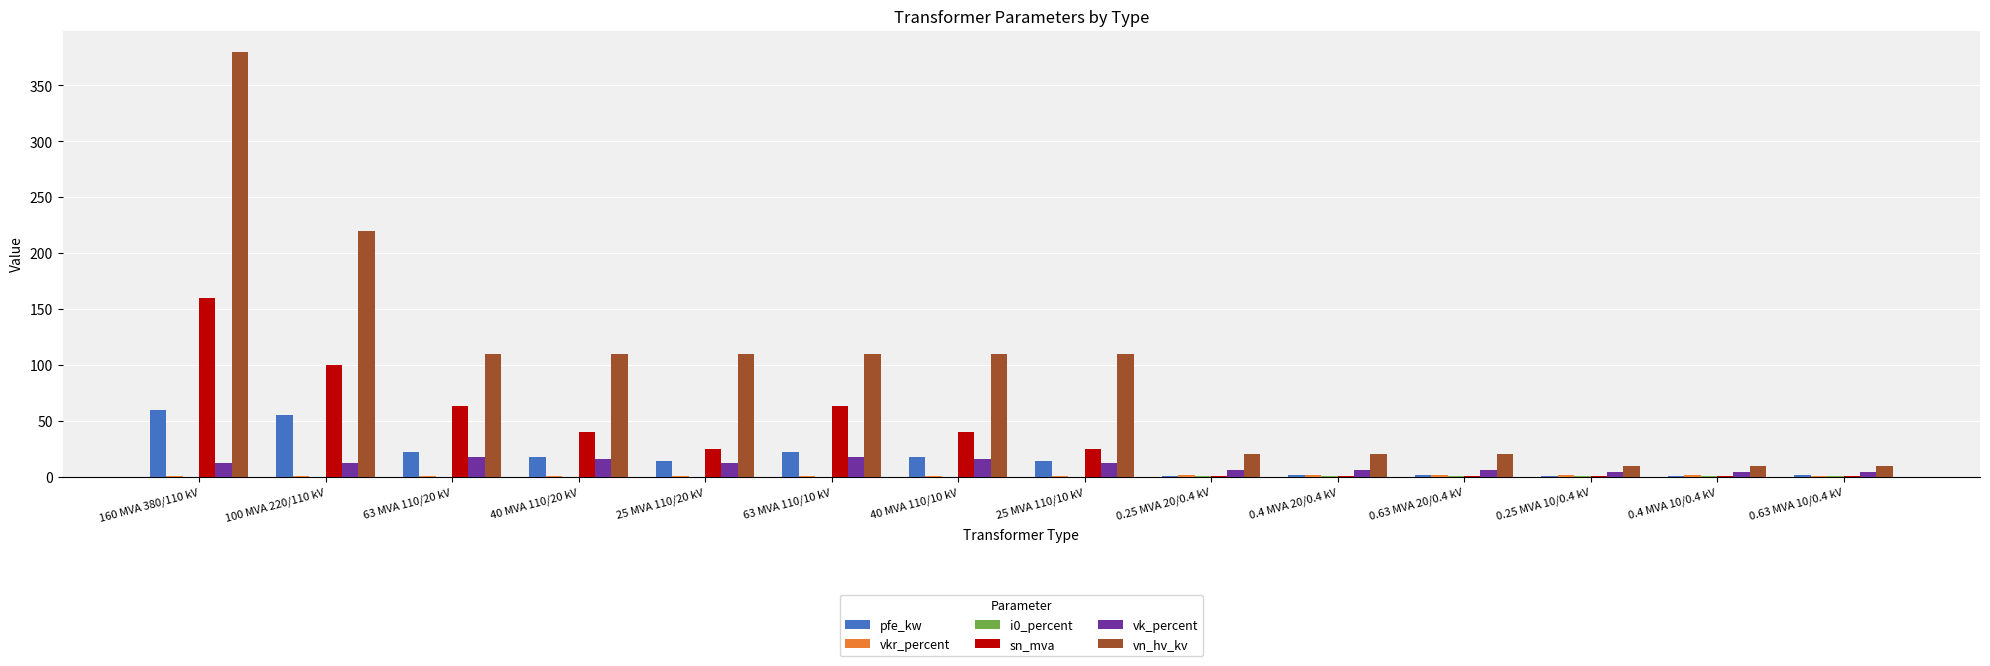

Are the bars grouped side by side (vs. stacked)?

Yes